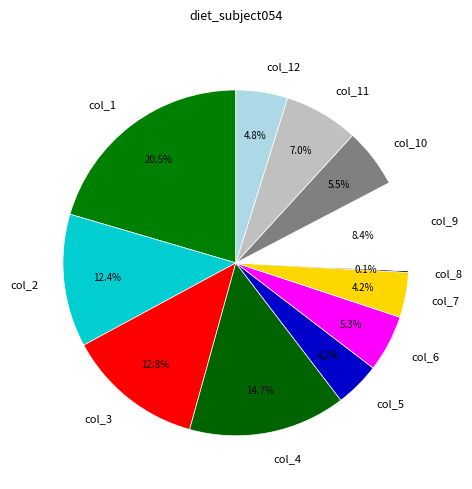

Which category has the biggest portion of the pie?

col_1